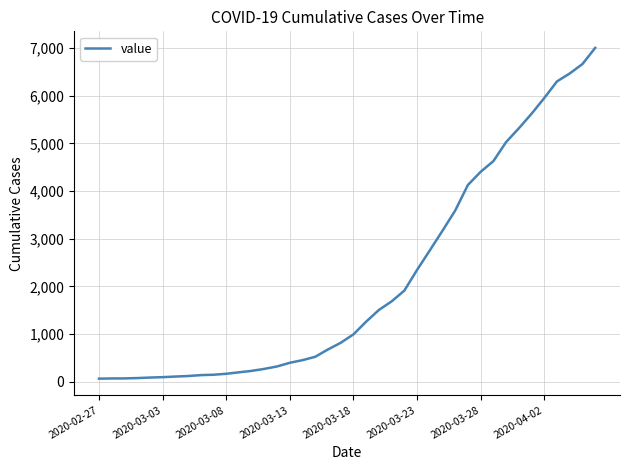

What is the greatest value displayed?

7005